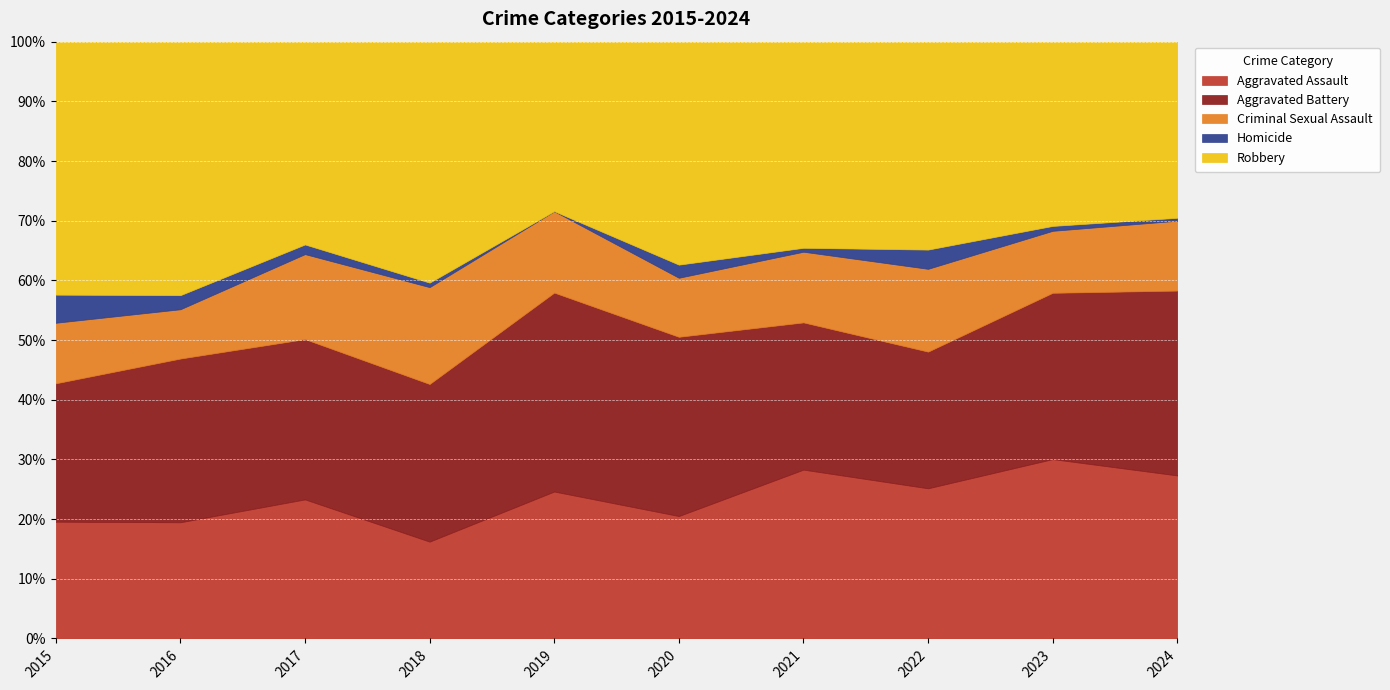

Reading left to right, extract all data points from this chart.

Aggravated Assault: 54	66	72	43	65	56	86	78	110	112
Aggravated Battery: 64	93	83	70	88	82	75	71	102	127
Criminal Sexual Assault: 28	28	44	43	36	27	36	43	38	48
Homicide: 13	8	5	2	0	6	2	10	3	2
Robbery: 117	144	105	107	75	102	105	108	113	121